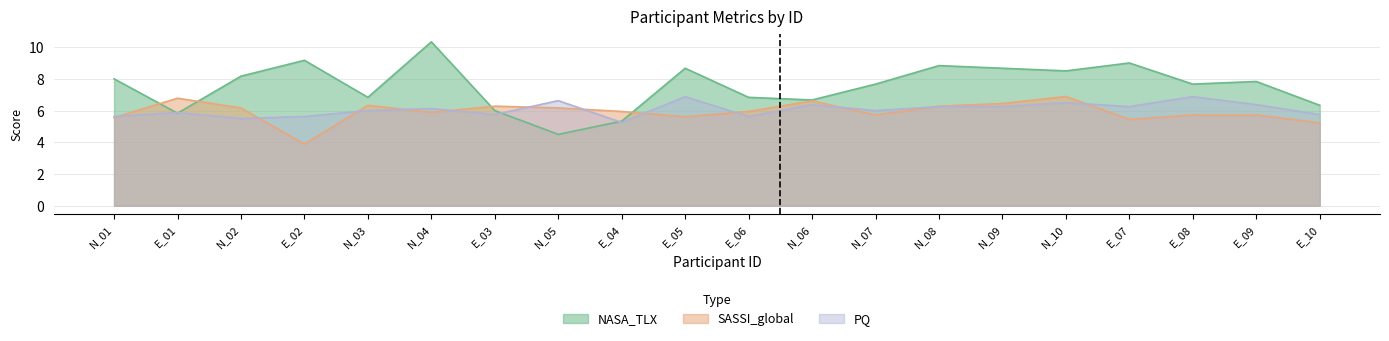

What position from the right is N_04?

15